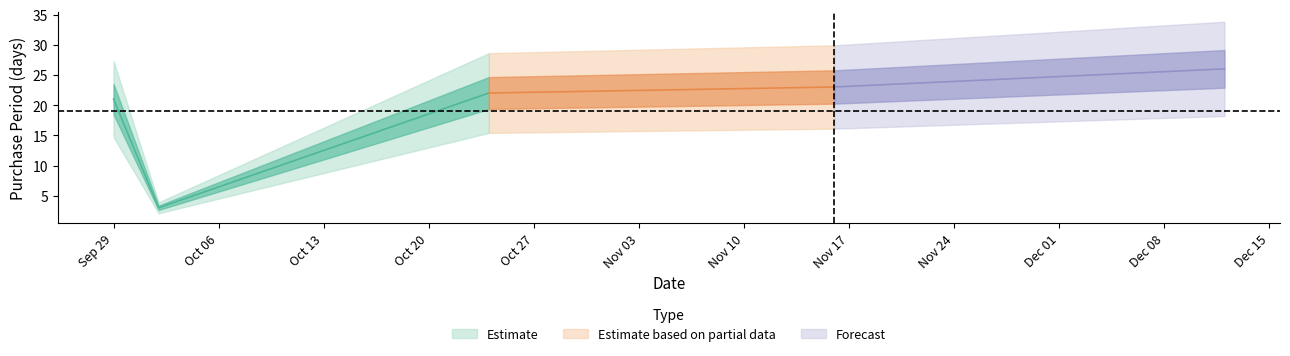

What is the difference between the second highest and minimum values?

20